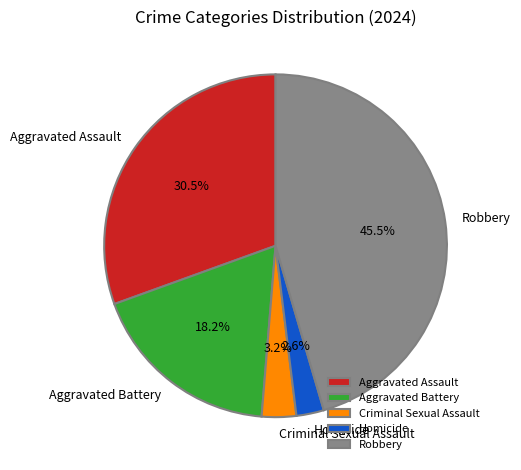

To the nearest percent, what is the average slice percentage?

20%